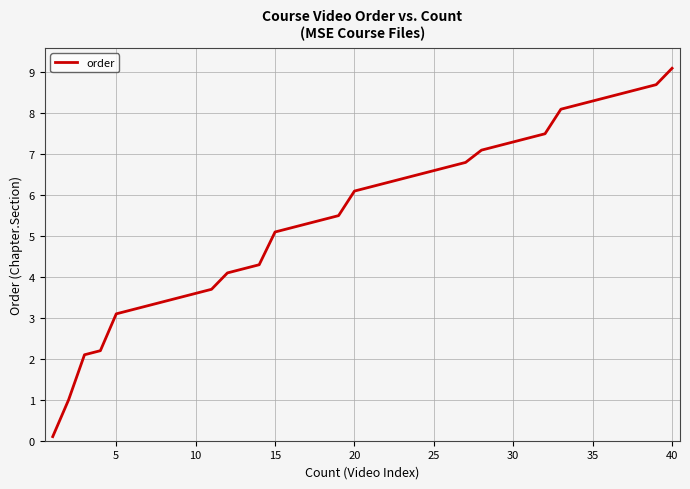

What is the average value?

5.6